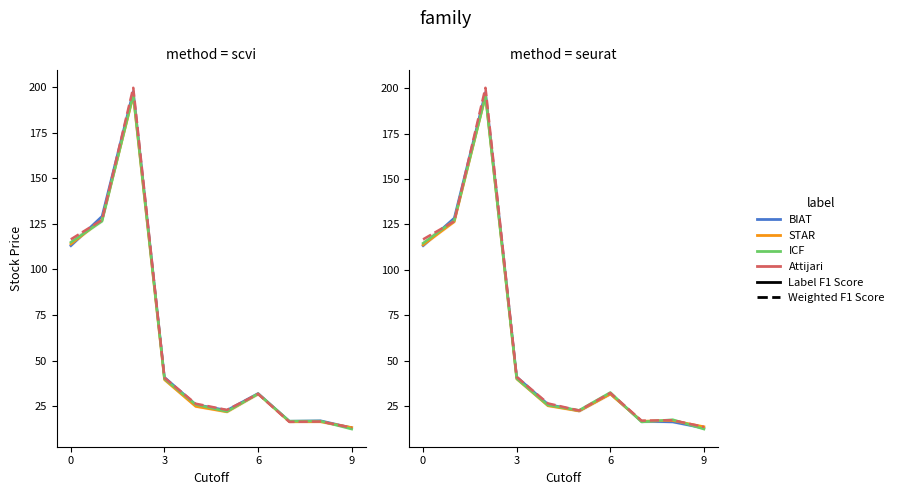

Which has a higher value, 8 or 6?

6